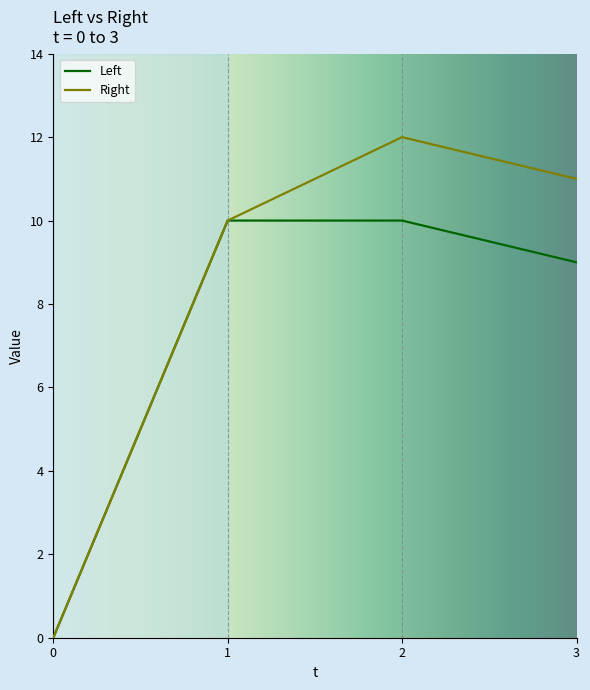

The Left series shows 5 at 1. True or false?

False